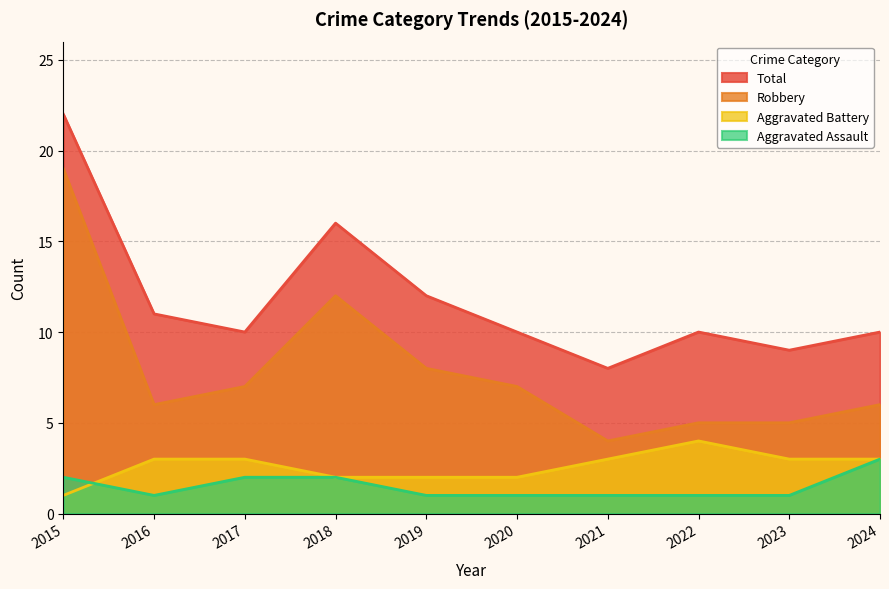

What is the difference between the maximum and minimum values in the Robbery series?

15